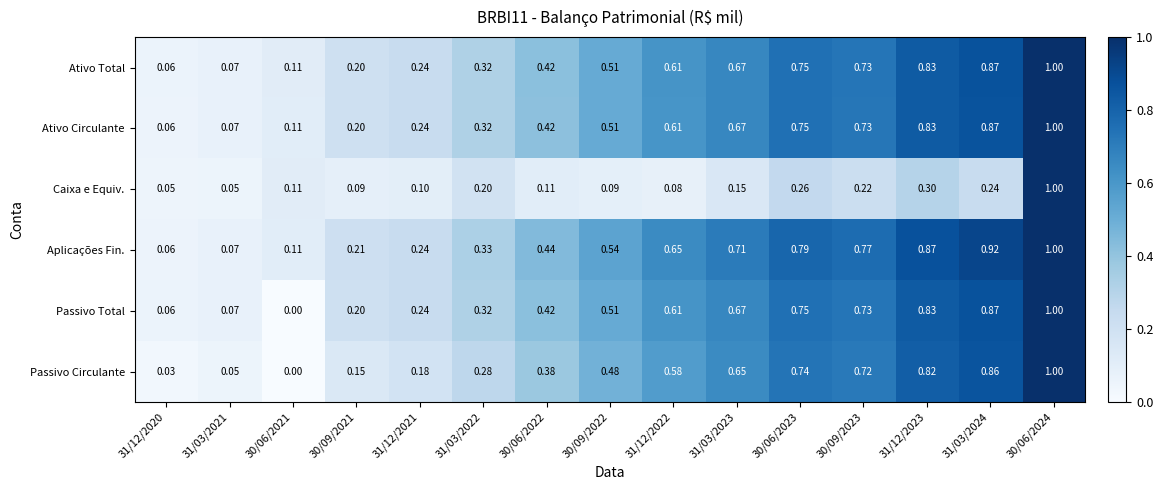

Between 30/09/2021 and 31/12/2022, which series saw the biggest shift?

Aplicações Fin.